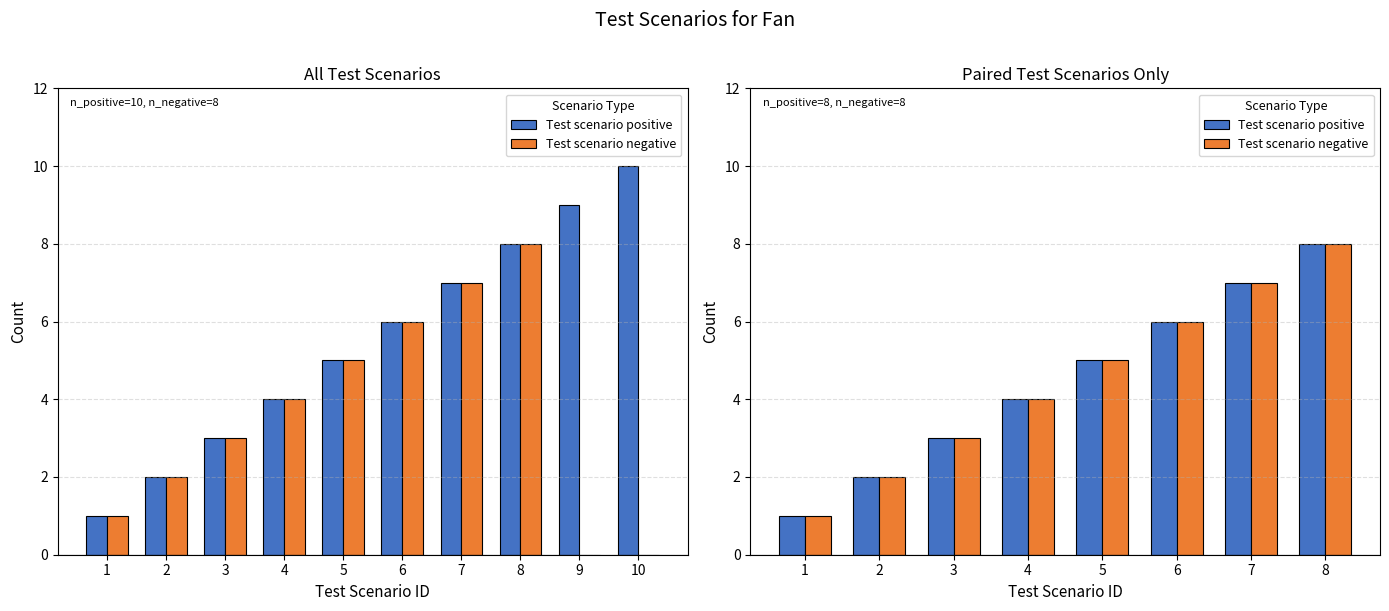

True or false: Test scenario negative has a value of 14 at 8.

False